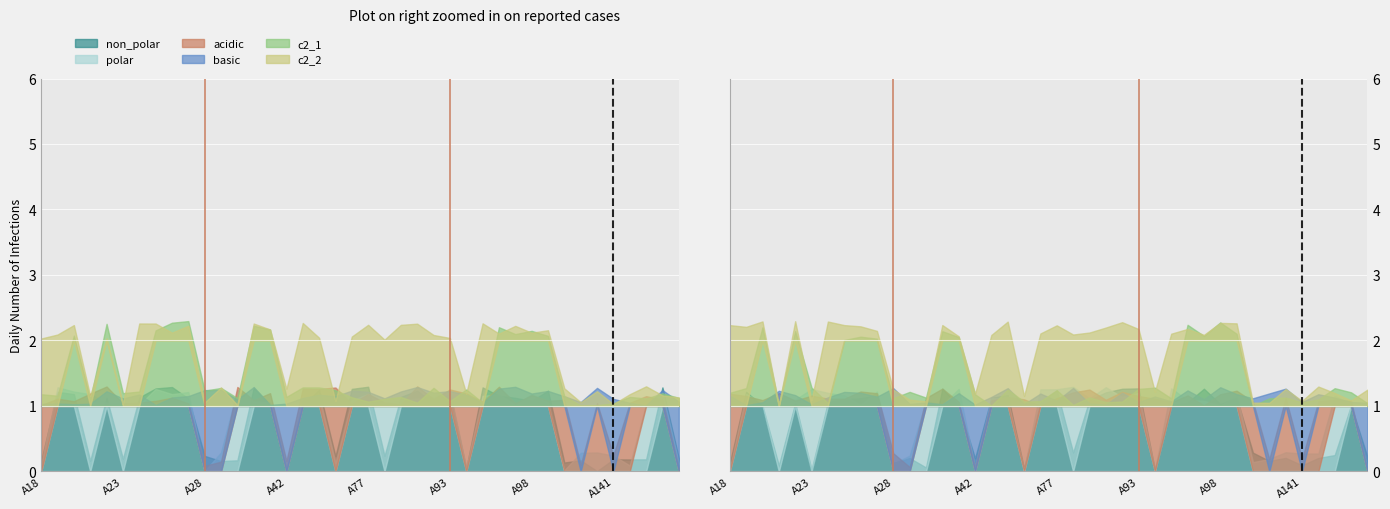

Where is the first local maximum for c2_1?

A20